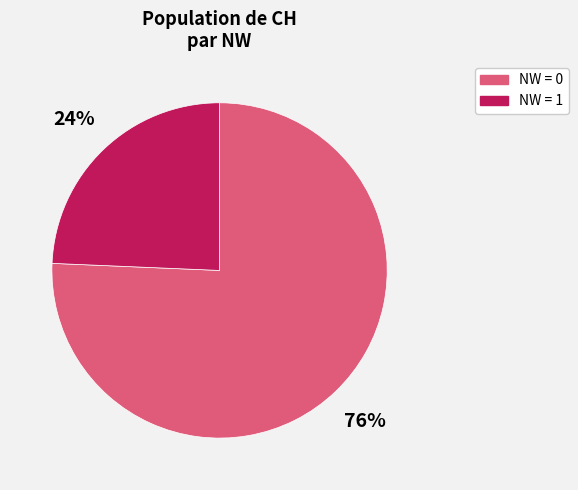

Is the sum of NW = 0 and NW = 1 greater than half?

Yes